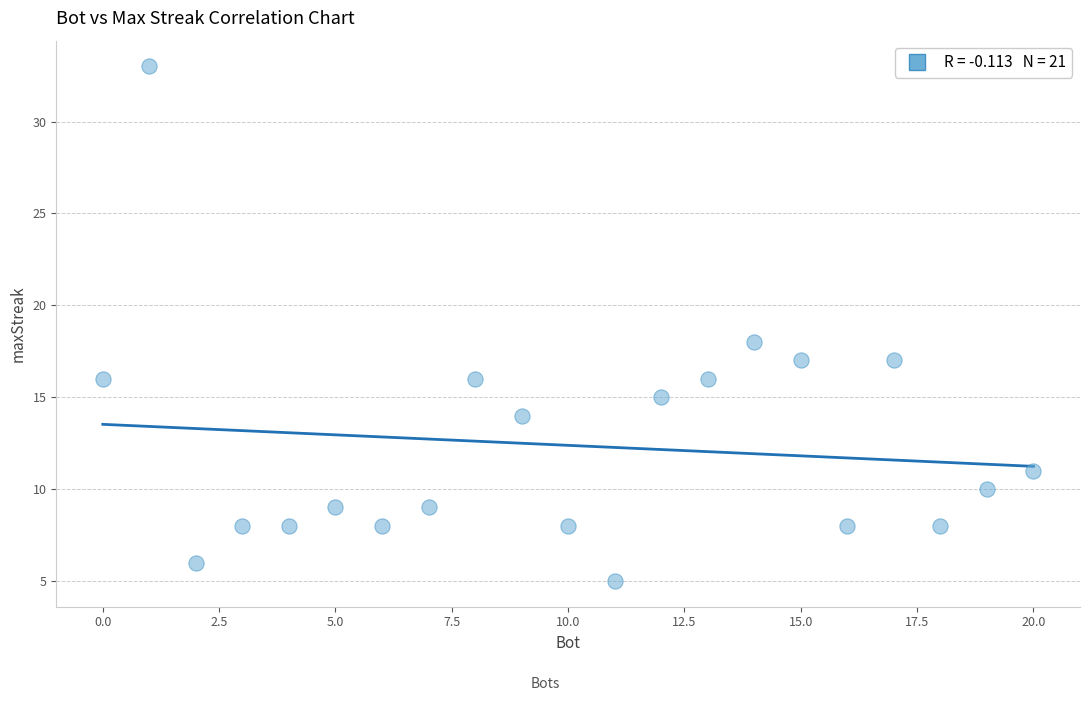

What Y value in the scatter plot is closest to 19?

18